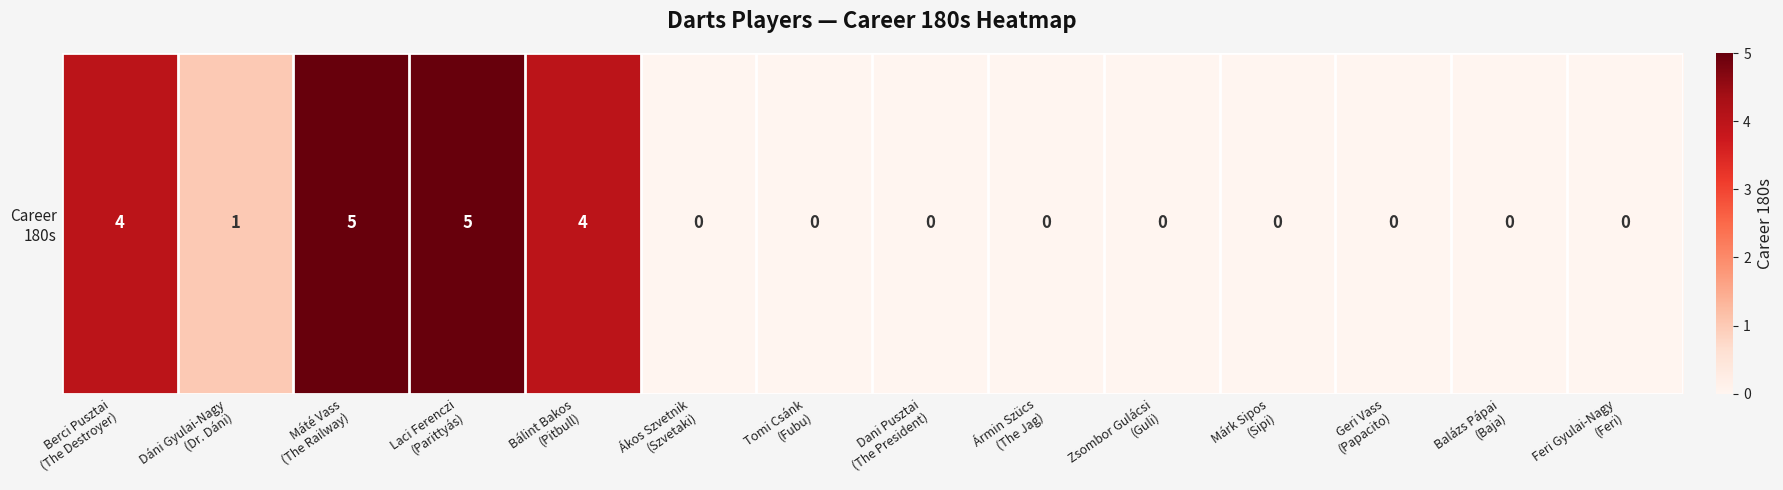

Which label corresponds to the smallest value in the chart?

Ákos Szvetnik
(Szvetaki)